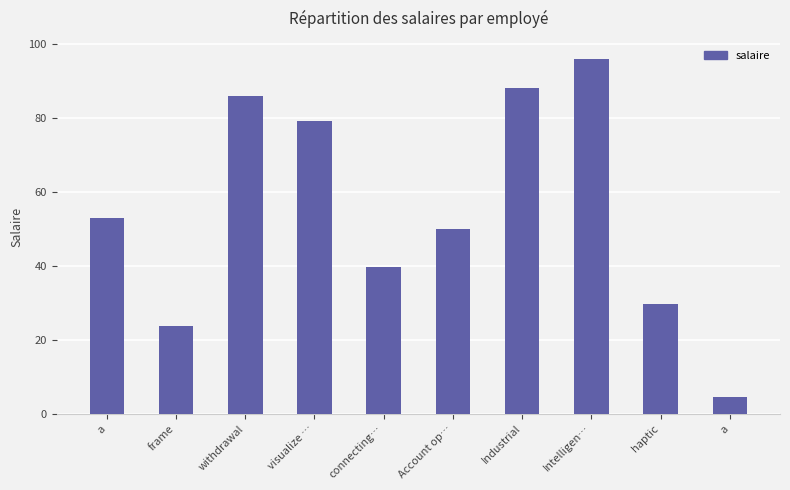

Reading right to left, list all the values displayed in this chart.

a=4.6	haptic=29.8	Intelligen…=96.1	Industrial=88.1	Account op…=49.9	connecting…=39.7	visualize …=79.0	withdrawal=85.8	frame=23.7	a=52.9